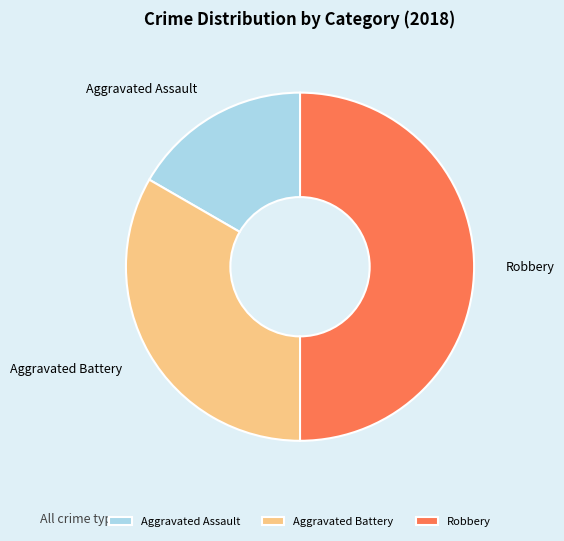

Rank the categories by value from lowest to highest.

Aggravated Assault, Aggravated Battery, Robbery